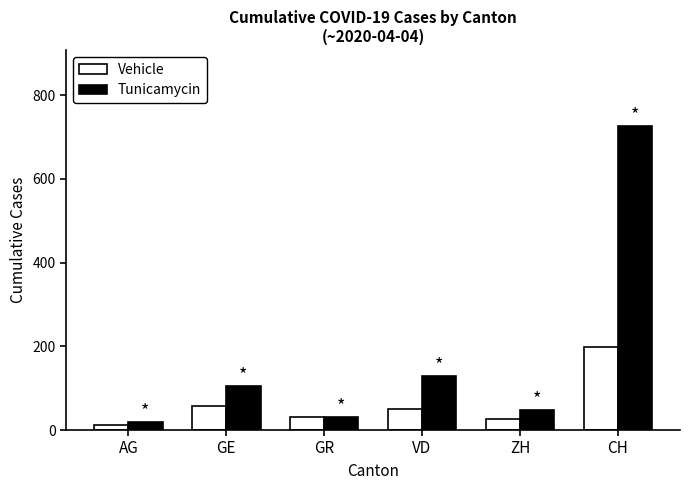

Where does the Vehicle series first go above 51?

GE